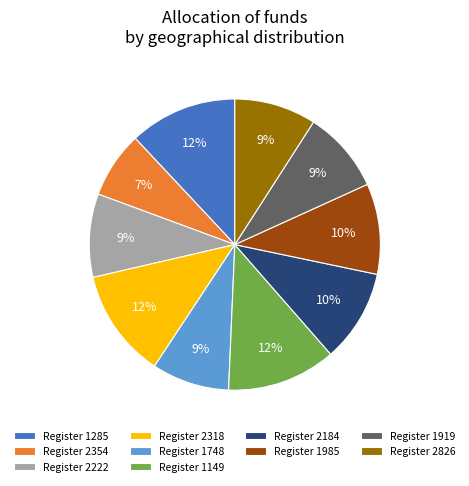

To the nearest percent, what is the difference between the Register 2354 and Register 1985 slice percentages?

3%